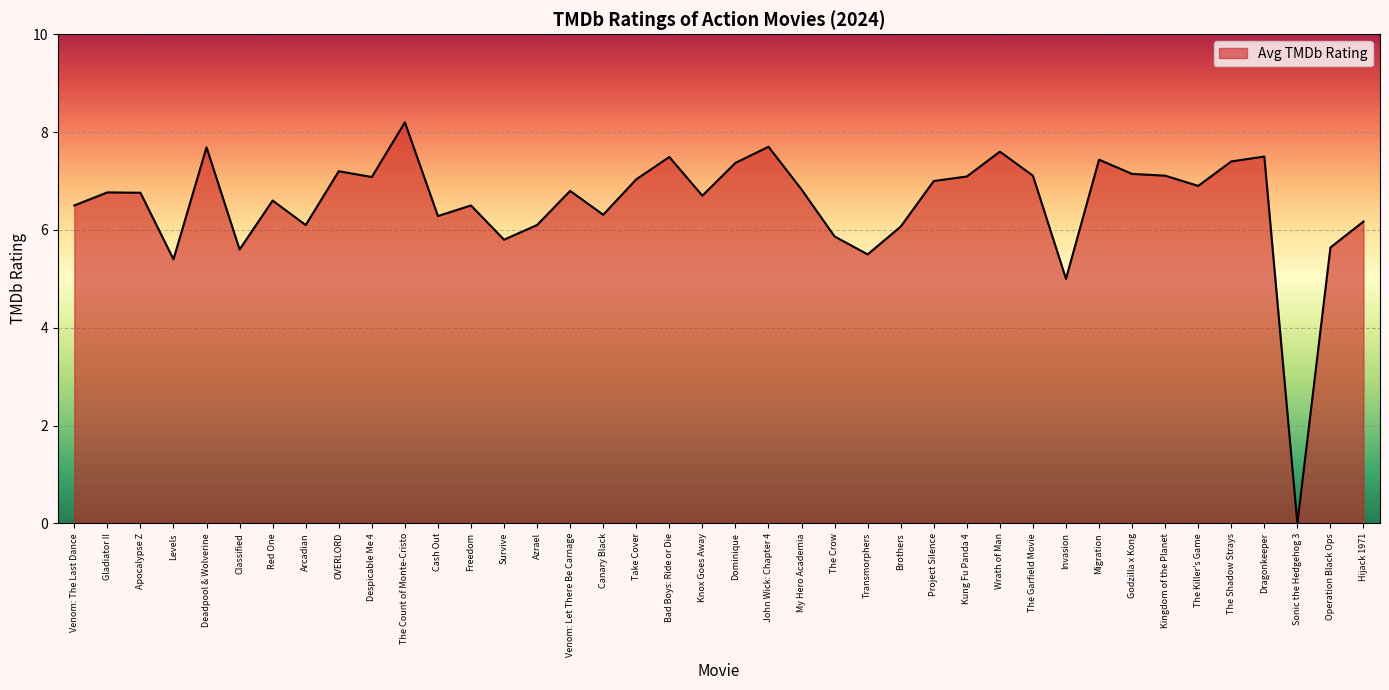

The chart shows a value of 10.6 at Freedom. True or false?

False